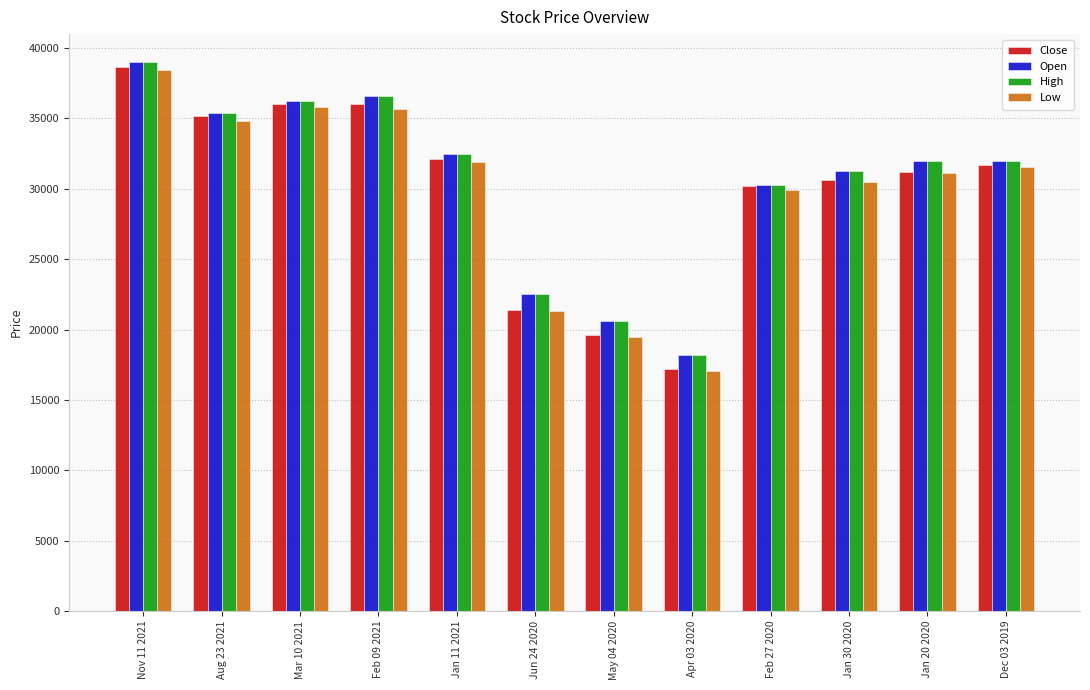

How many distinct data groups are displayed?

4